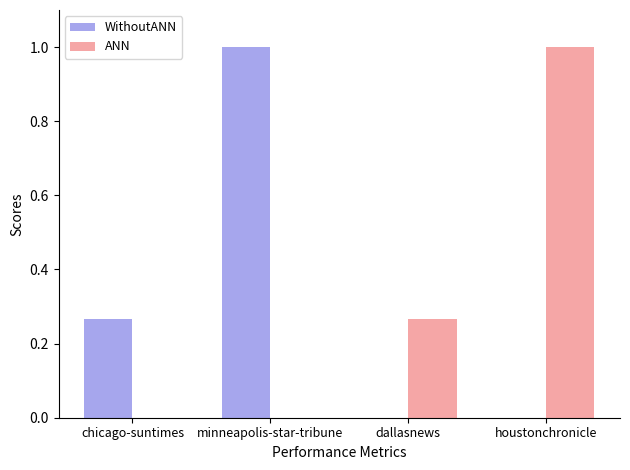

Is the value of WithoutANN at houstonchronicle greater than the value of ANN at houstonchronicle?

No